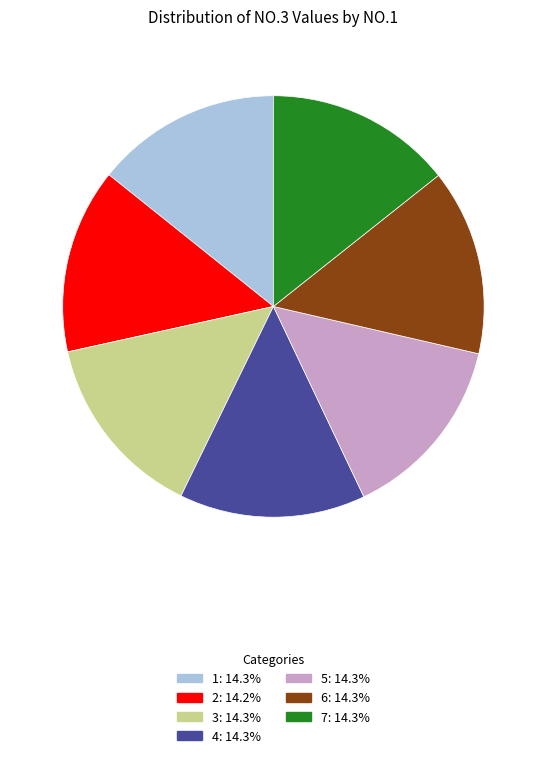

Approximately how many times larger is the value at 7 compared to 1?

1.0